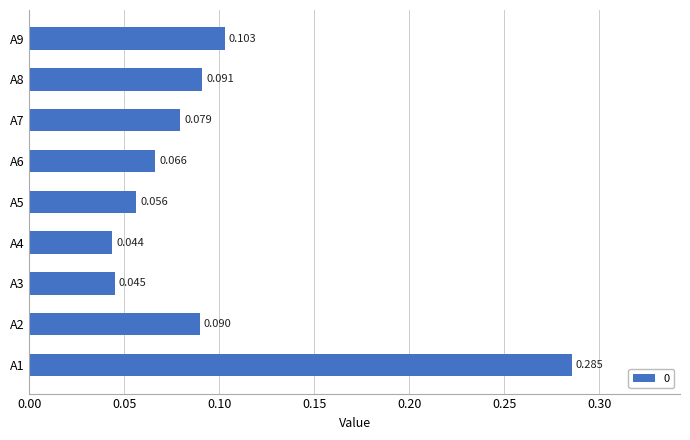

Rank the categories by value from highest to lowest.

A1, A9, A8, A2, A7, A6, A5, A3, A4